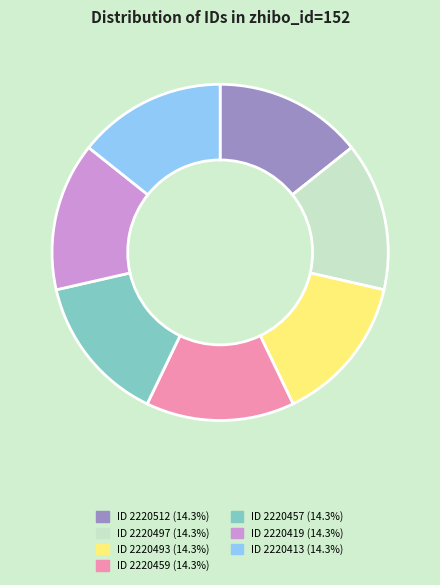

Does any single category account for the majority?

No